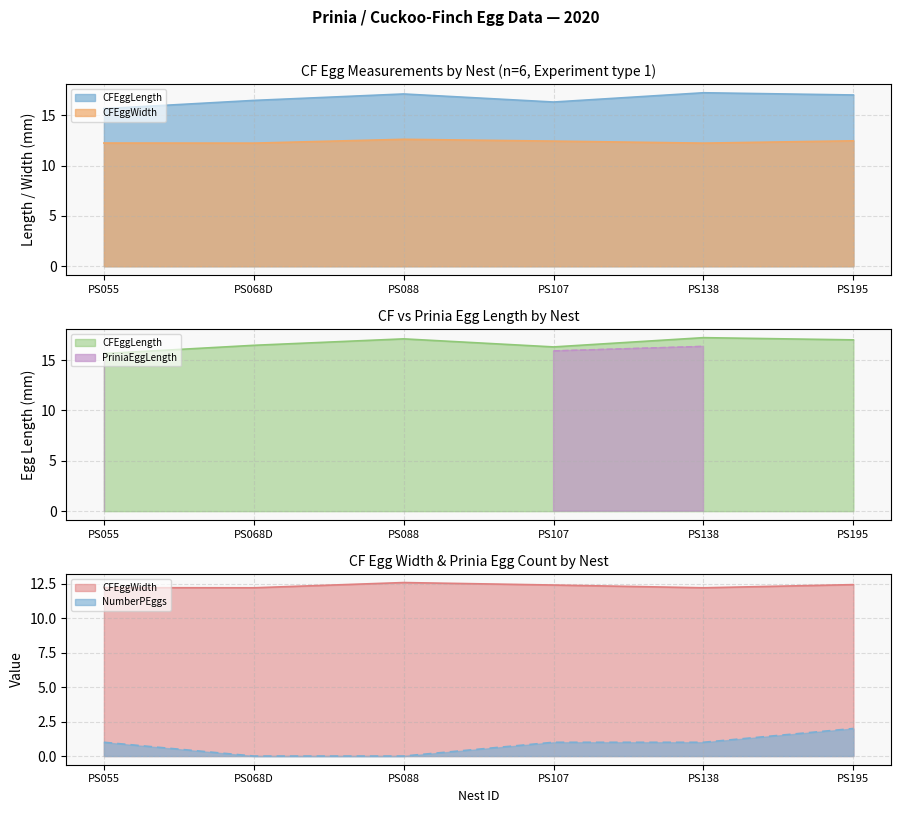

Is it true that CFEggWidth equals 12.6 at PS088?

True